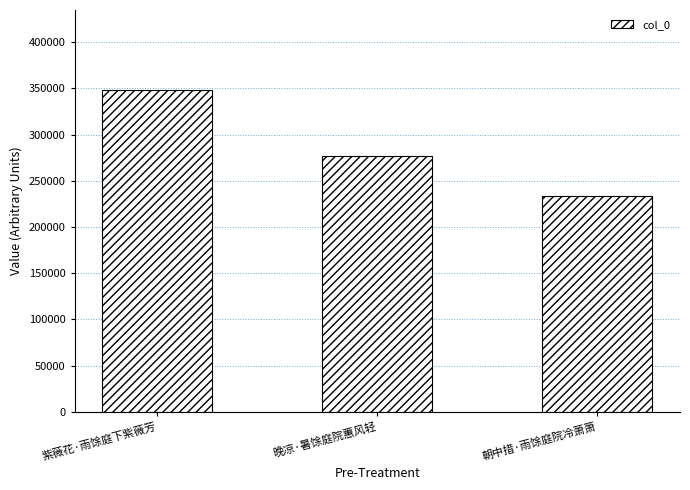

What is the minimum value shown in the chart?

233465